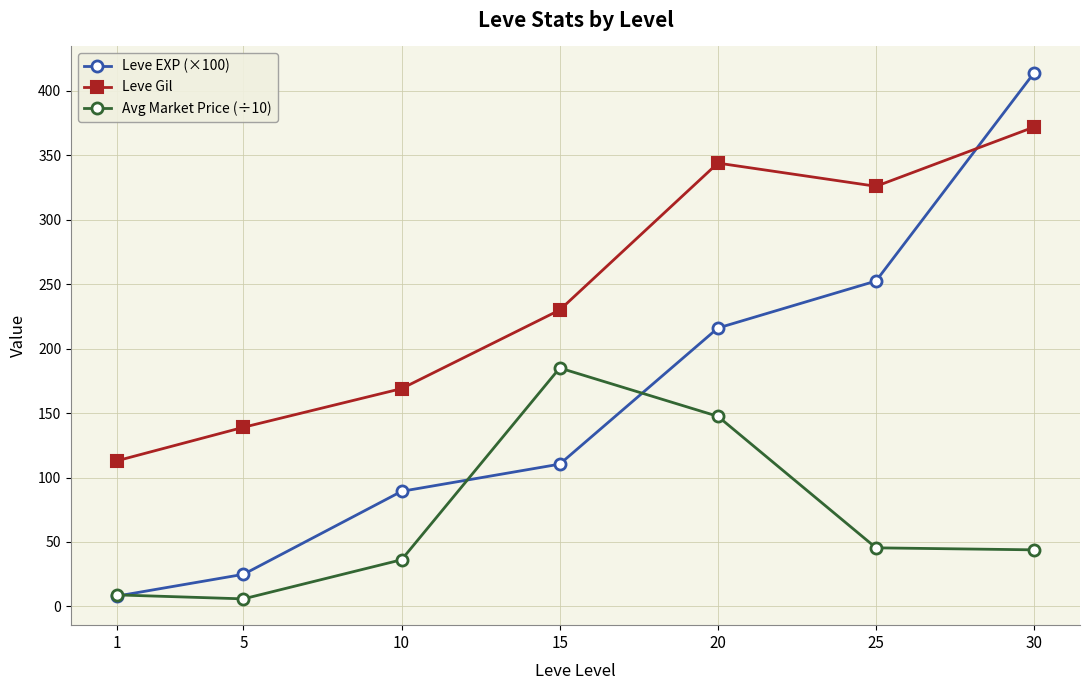

List the series in order of their peak value, lowest first.

Avg Market Price (÷10), Leve Gil, Leve EXP (×100)